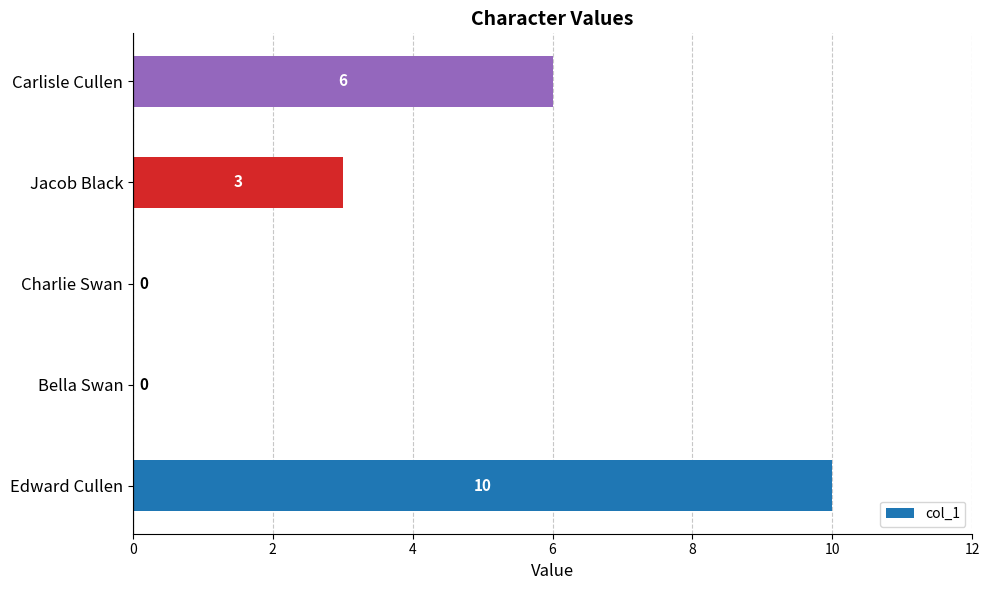

Which category has the highest value across all series?

Edward Cullen